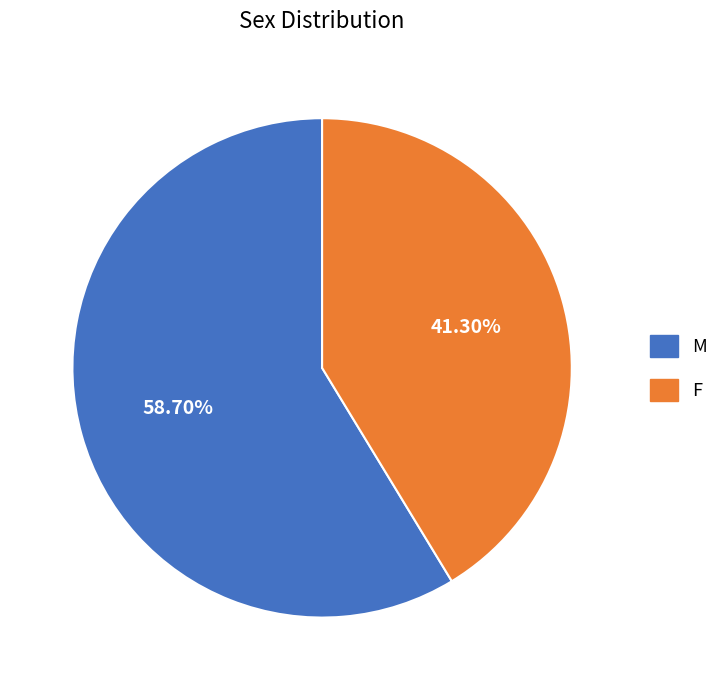

Is F the majority of the pie?

No